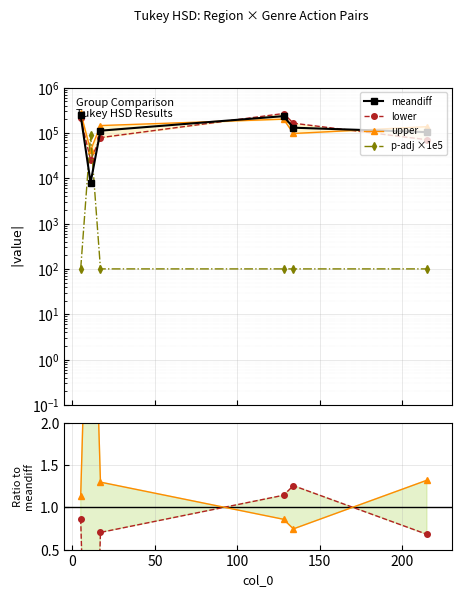

Which series has the largest total across all categories?

upper